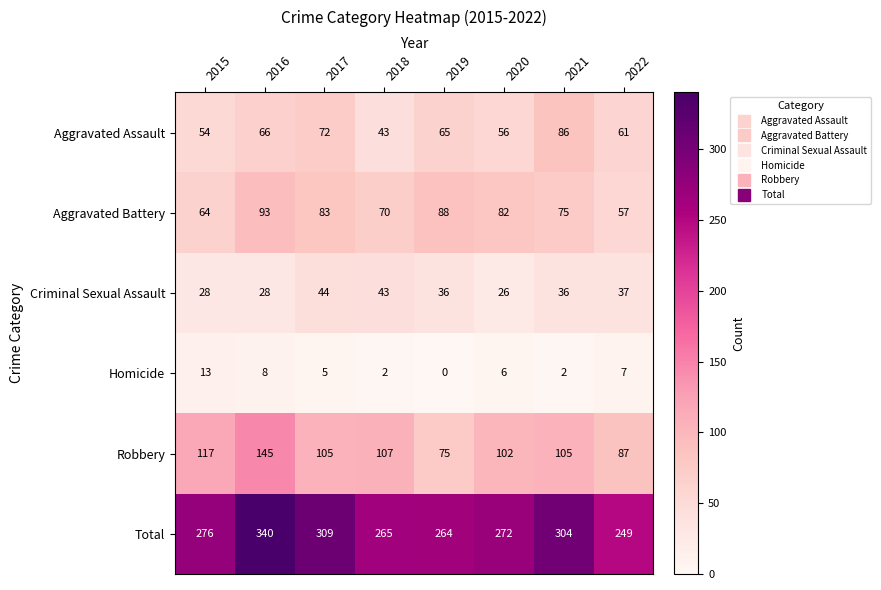

At 2021, list the series in order from largest to smallest.

Total, Robbery, Aggravated Assault, Aggravated Battery, Criminal Sexual Assault, Homicide